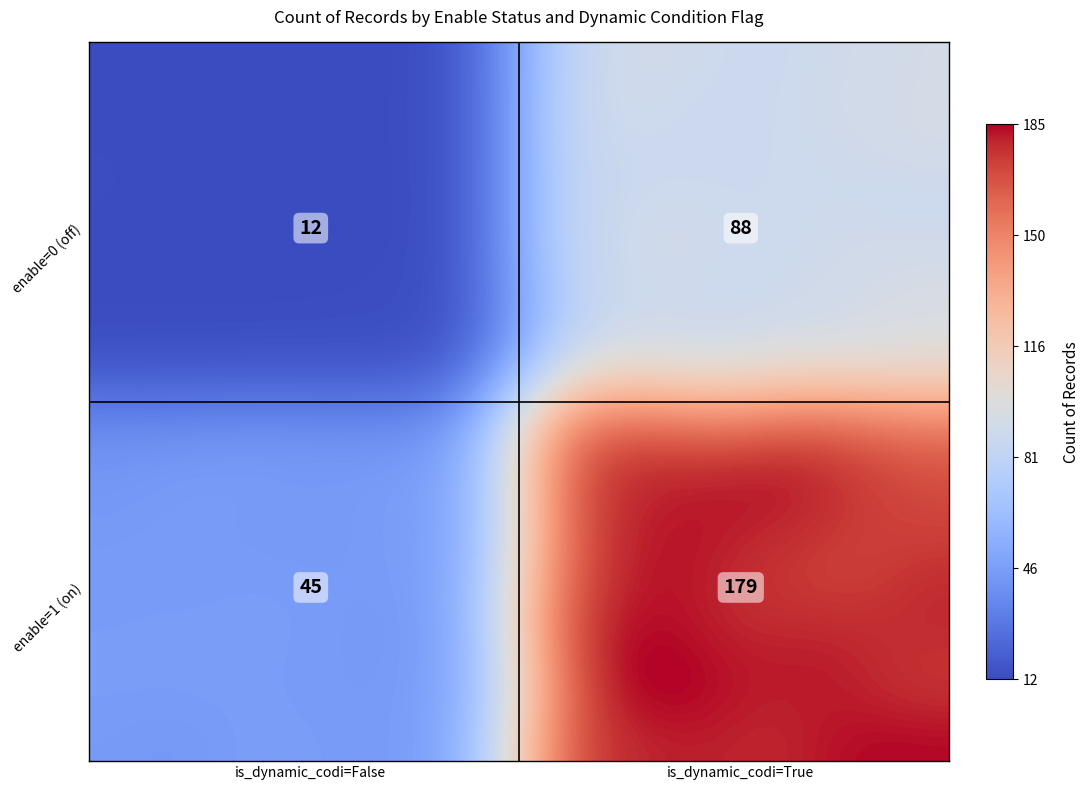

Count the number of values greater than 88.

1